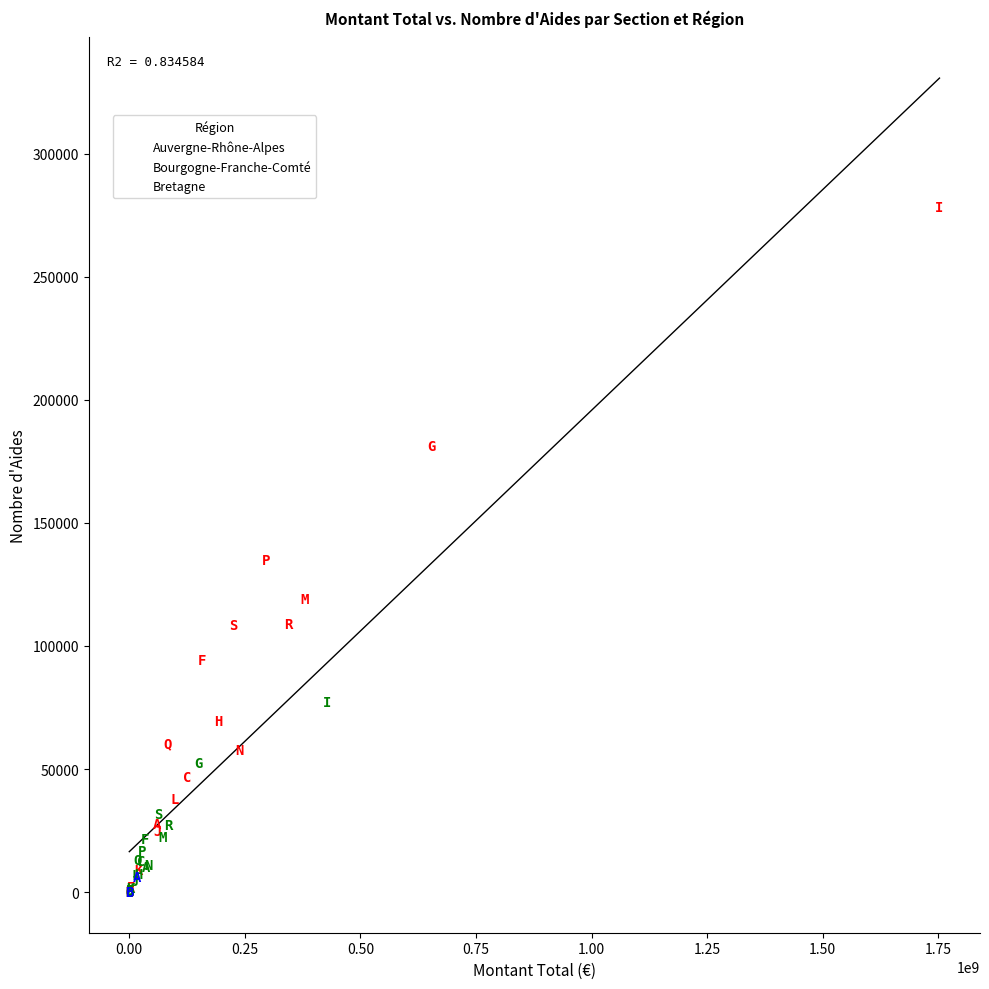

Which series has the widest spread of Y values?

Auvergne-Rhône-Alpes